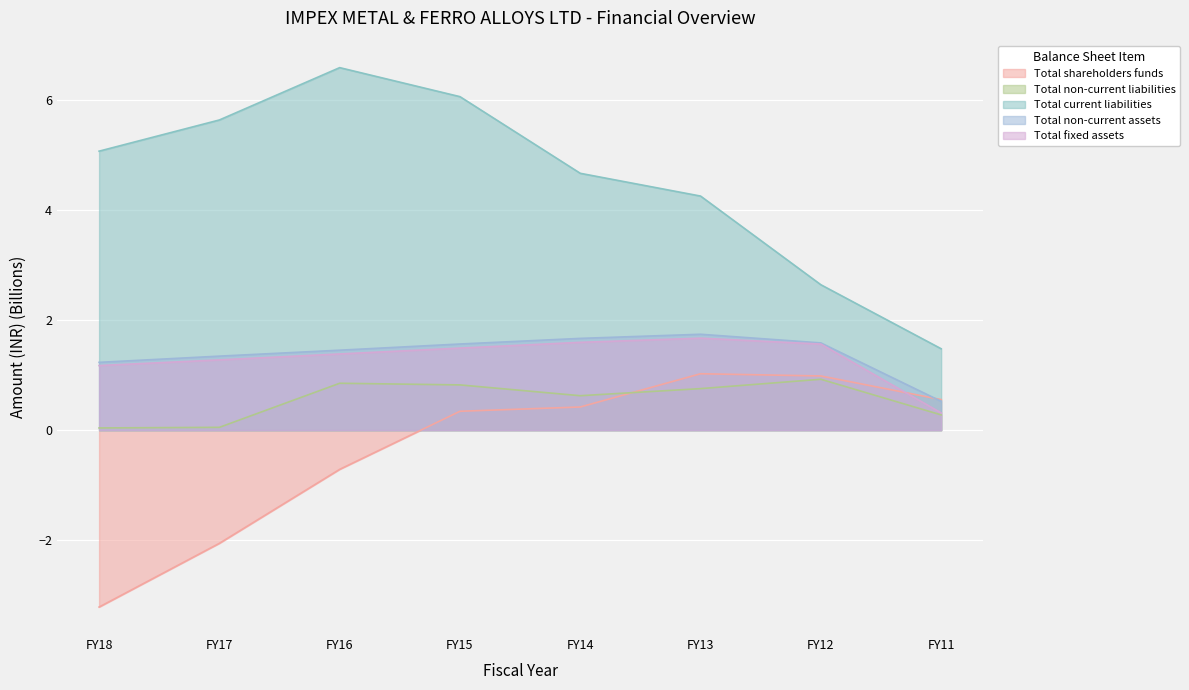

Reading left to right, extract all data points from this chart.

Total shareholders funds: -3.2	-2.1	-0.7	0.3	0.4	1.0	1.0	0.6
Total non-current liabilities: 0.0	0.1	0.9	0.8	0.6	0.8	0.9	0.3
Total current liabilities: 5.1	5.6	6.6	6.1	4.7	4.3	2.6	1.5
Total non-current assets: 1.2	1.3	1.5	1.6	1.7	1.7	1.6	0.5
Total fixed assets: 1.2	1.3	1.4	1.5	1.6	1.7	1.6	0.3